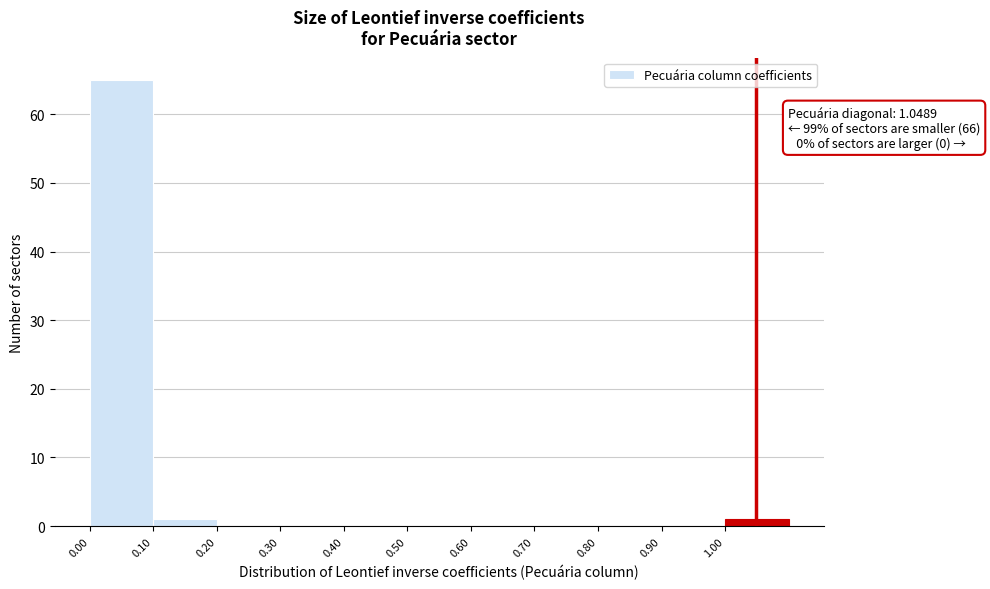

Over which range of the x-axis is the bar tallest?

0.0 to 0.1